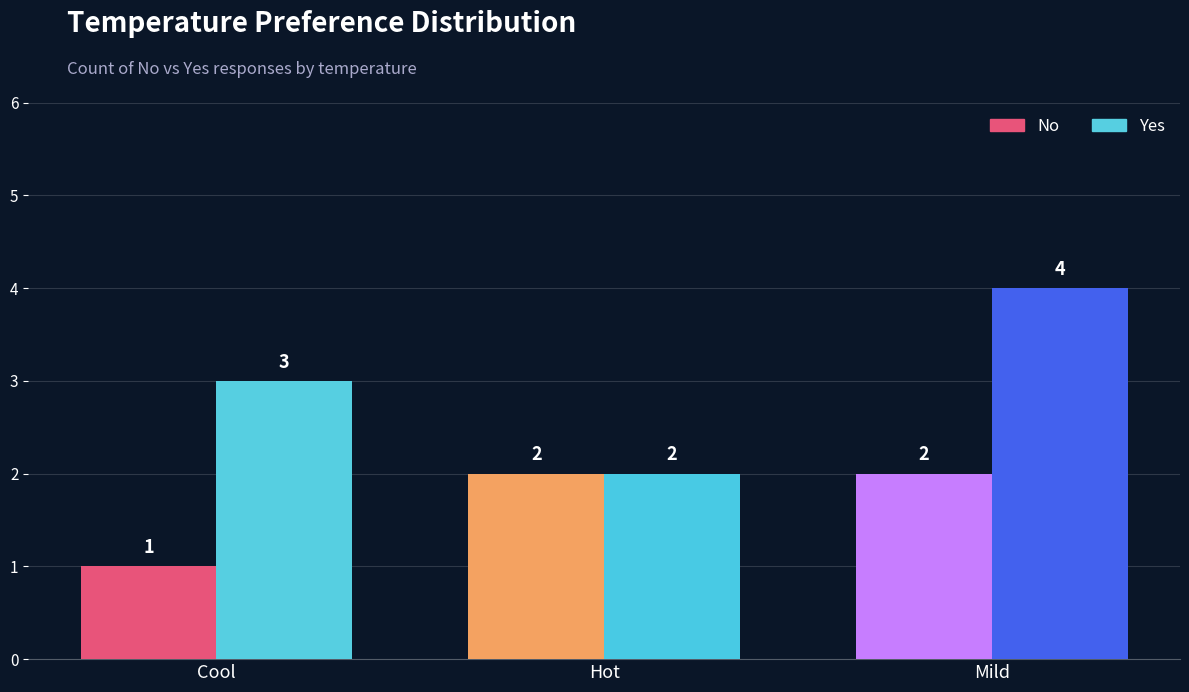

The value of No at Cool is 1. True or false?

True